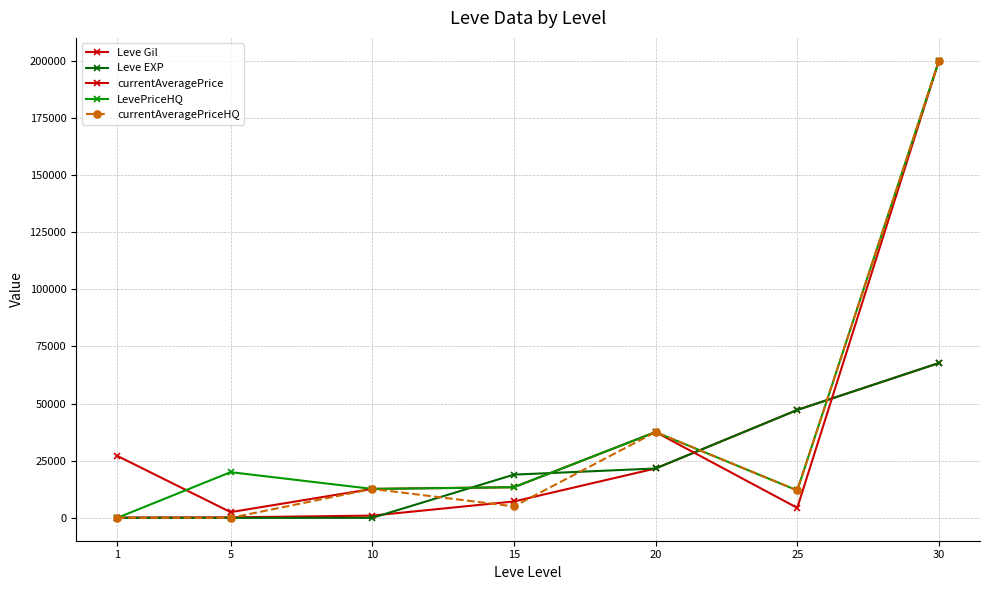

Where do Leve EXP and currentAveragePriceHQ first cross each other?

5 and 10